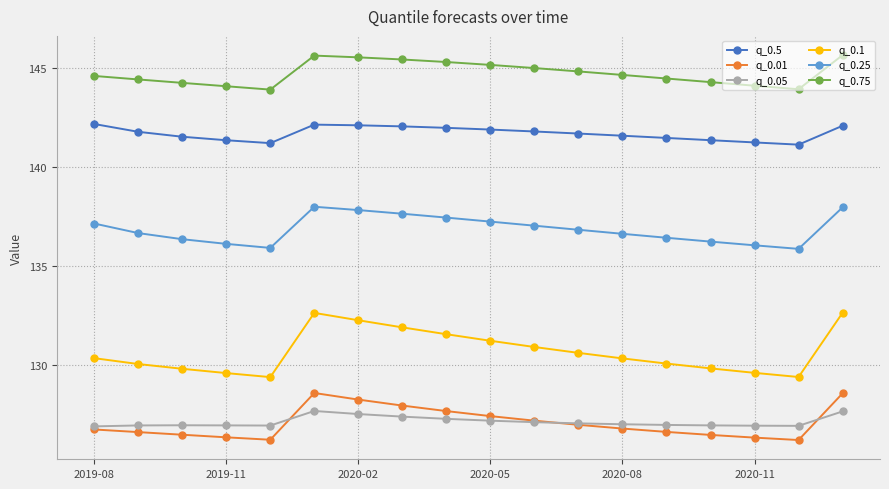

How many categories are shown in the chart?

18